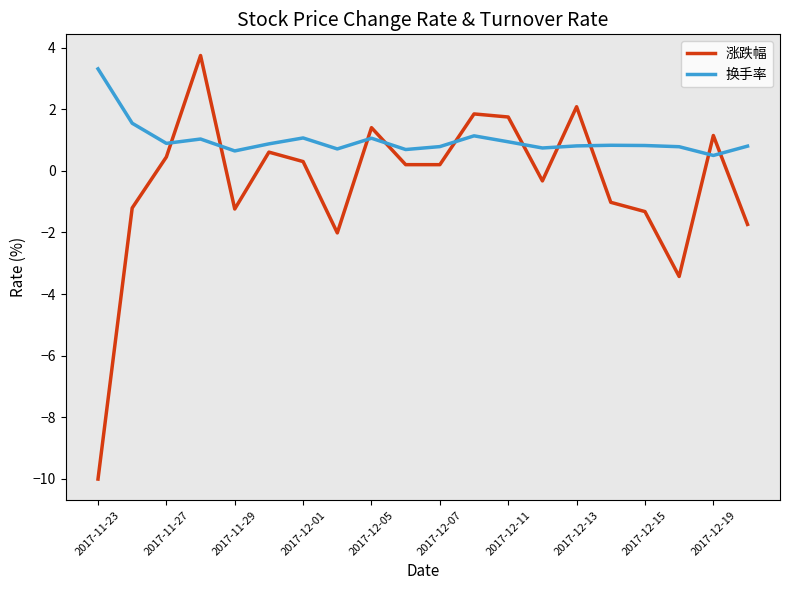

What is the smallest value displayed?

-10.0